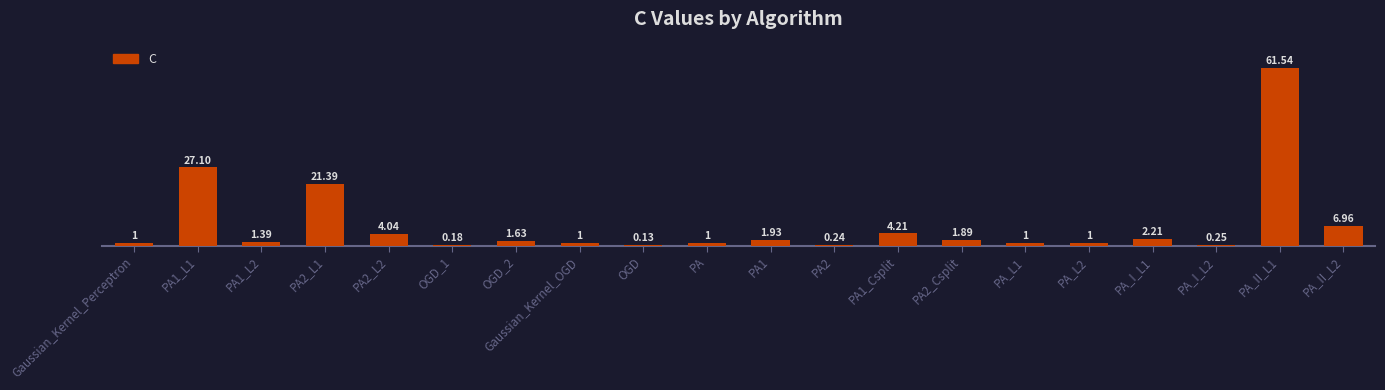

What is the sum of all values?

140.1